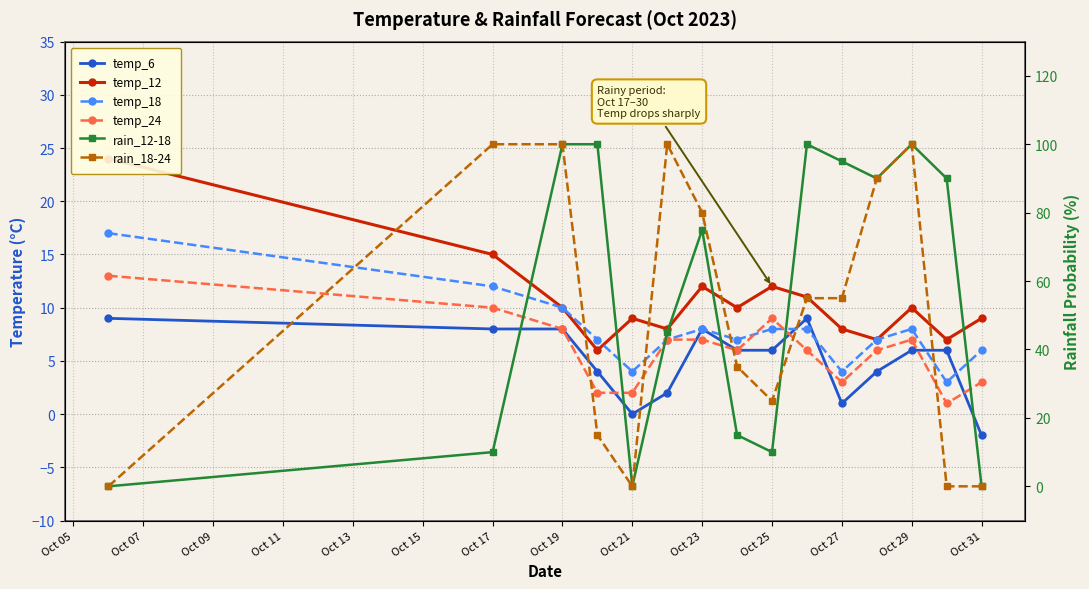

Reading right to left, transcribe all the data shown in this chart.

temp_6: -2	6	6	4	1	9	6	6	8	2	0	4	8	8	9
temp_12: 9	7	10	7	8	11	12	10	12	8	9	6	10	15	24
temp_18: 6	3	8	7	4	8	8	7	8	7	4	7	10	12	17
temp_24: 3	1	7	6	3	6	9	6	7	7	2	2	8	10	13
rain_12-18: 0	90	100	90	95	100	10	15	75	45	0	100	100	10	0
rain_18-24: 0	0	100	90	55	55	25	35	80	100	0	15	100	100	0